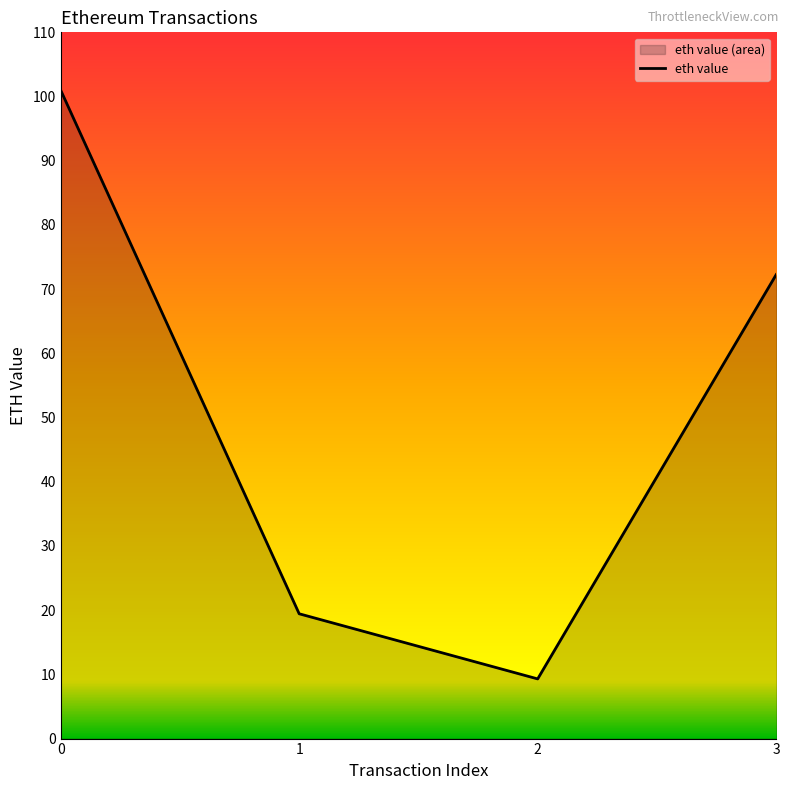

The chart shows a value of 6.1 at 1. True or false?

False